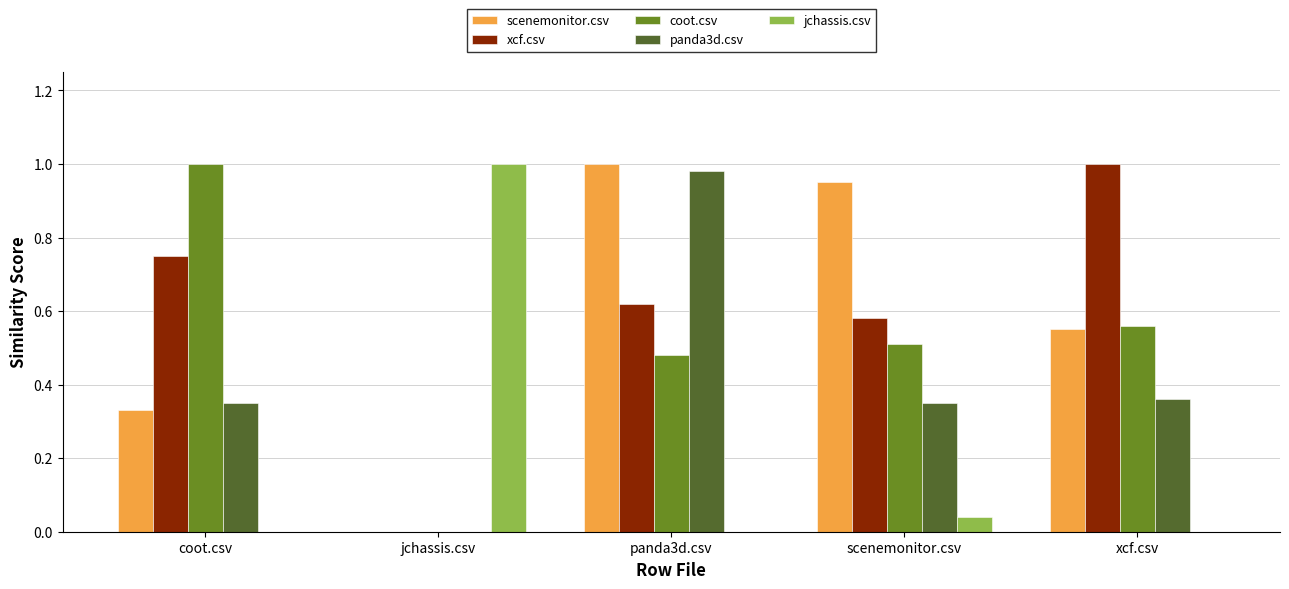

At which label does jchassis.csv reach its peak?

jchassis.csv